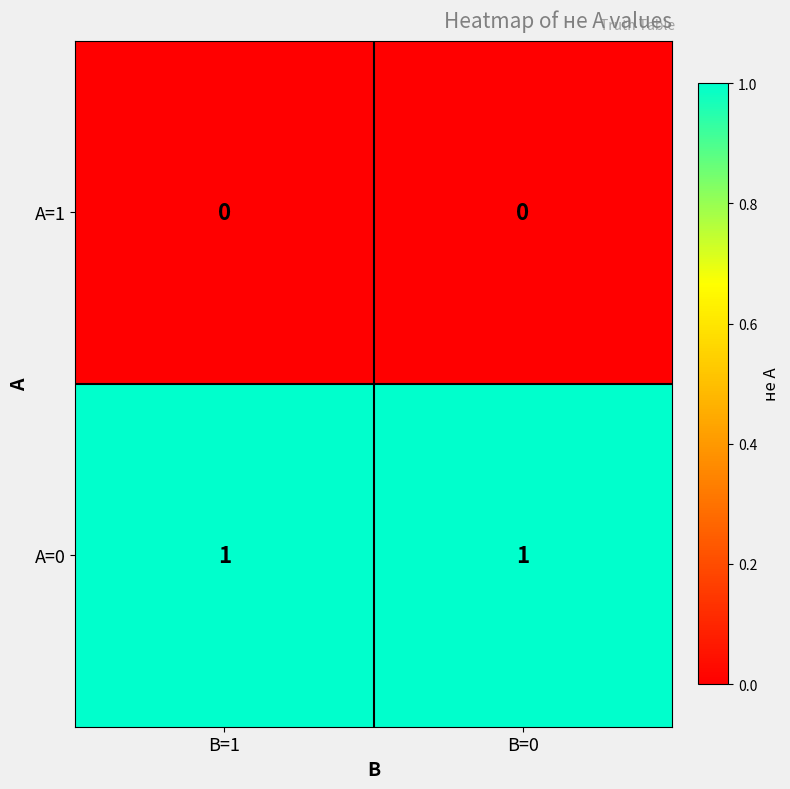

List the series in order of their peak value, highest first.

A=0, A=1